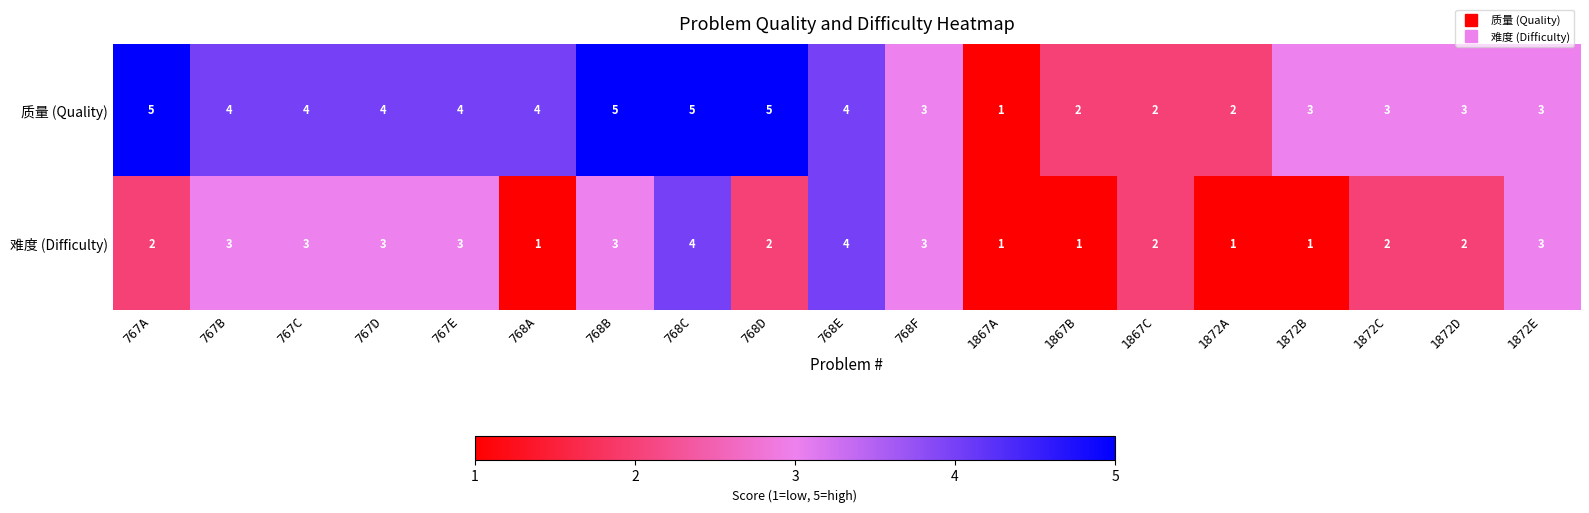

Which series has the widest spread of values?

质量 (Quality)